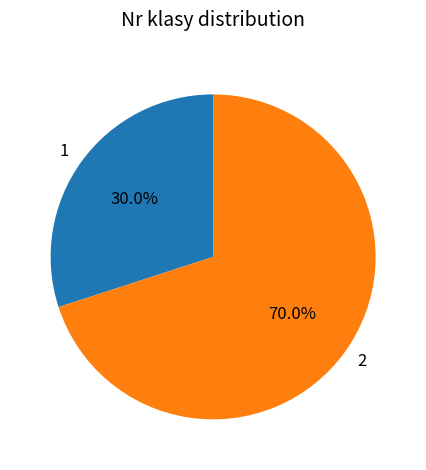

Which slice is the largest?

2